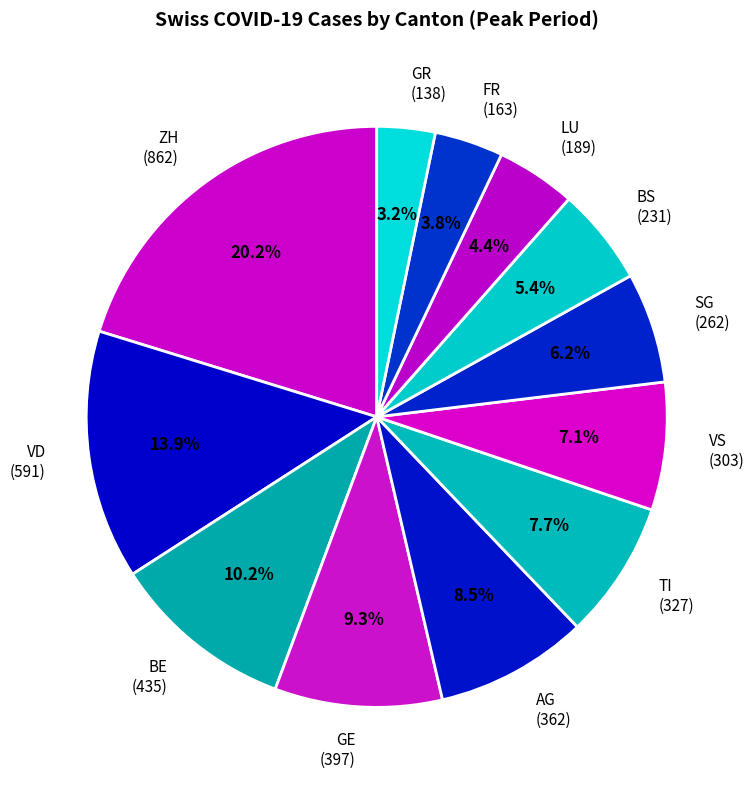

What is the largest slice in the pie chart?

ZH